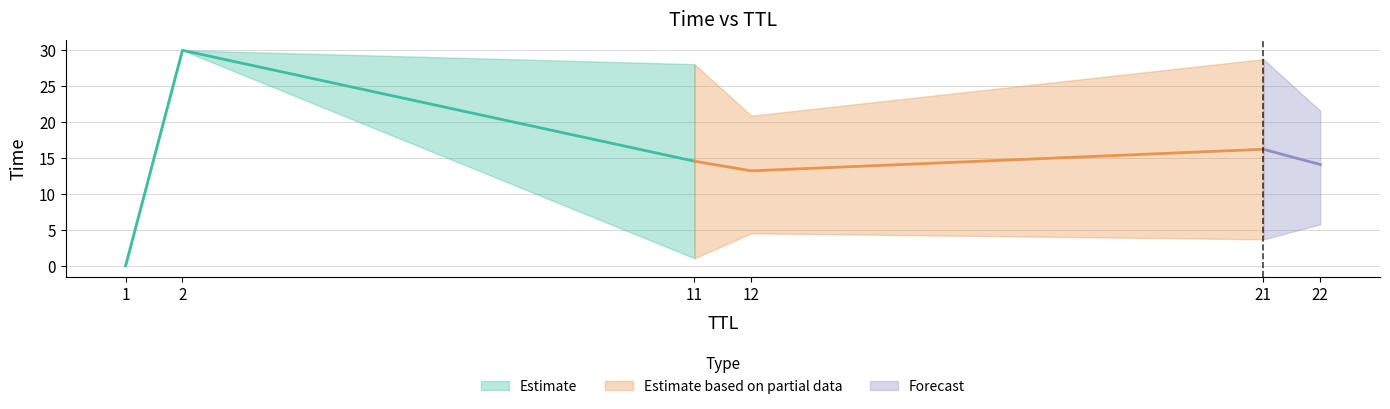

Does the chart have visible grid lines?

Yes